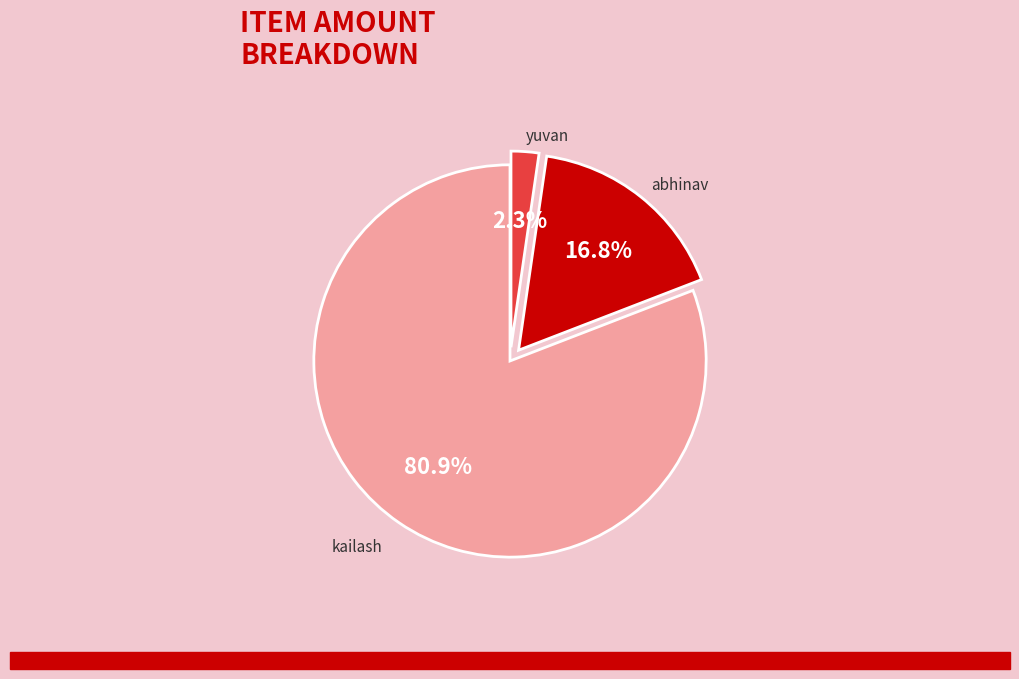

Rank the categories by value from highest to lowest.

kailash, abhinav, yuvan